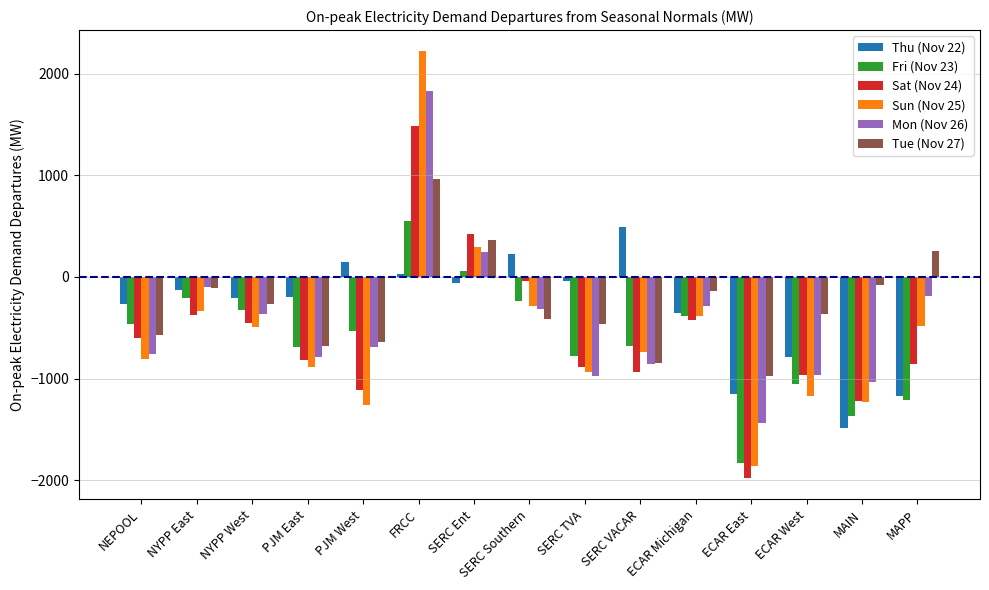

How many series are shown in this chart?

6